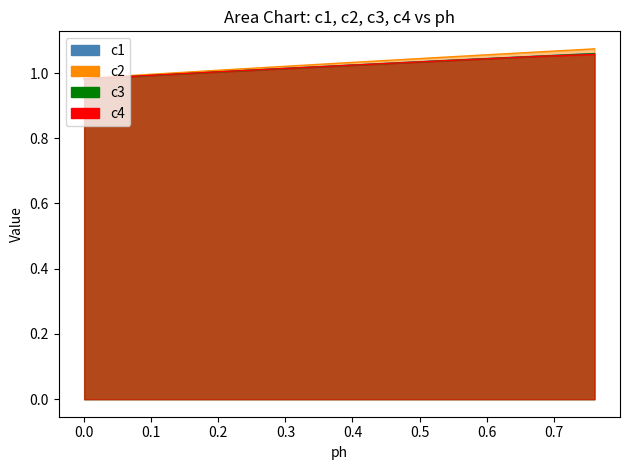

How many data points in c1_line are less than 1?

5